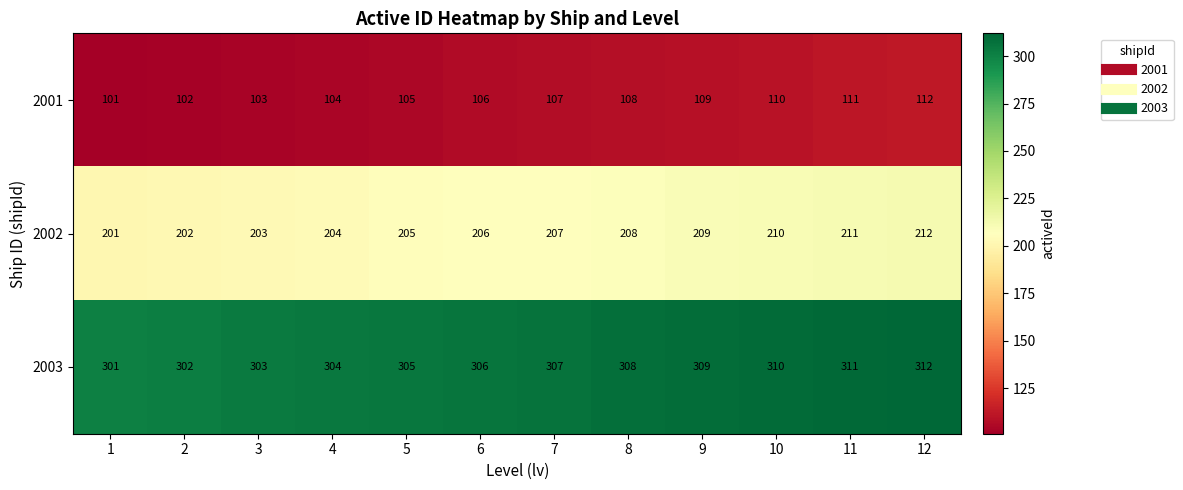

What is the difference between the maximum and second lowest values in the 2001 series?

10